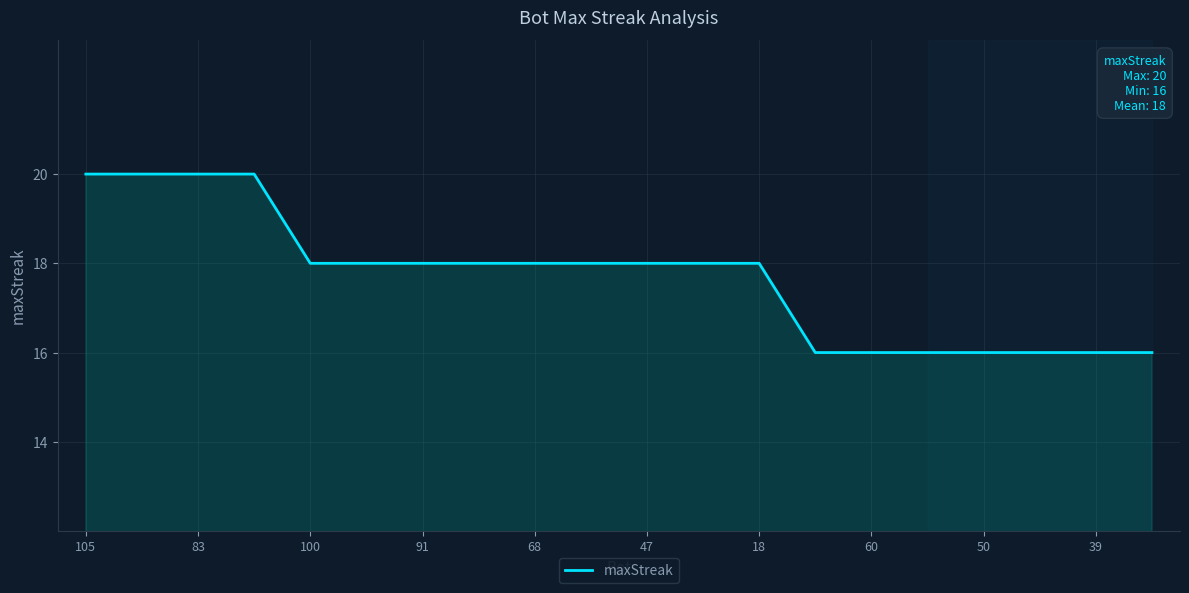

Does the chart have visible grid lines?

Yes